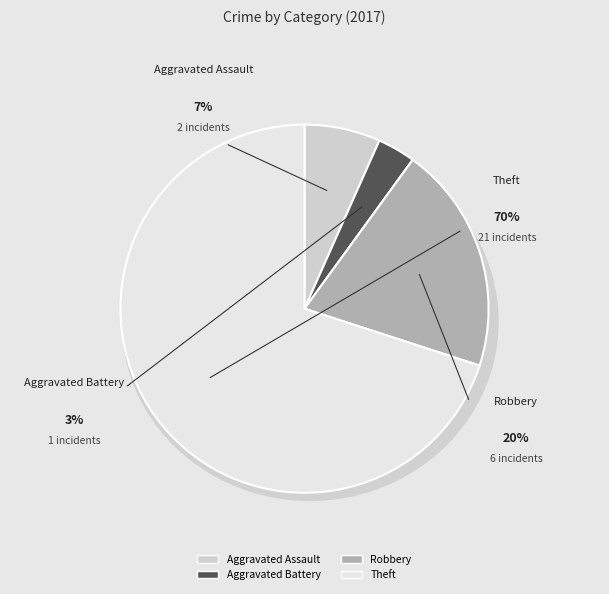

What percentage is the Aggravated Battery slice, to the nearest percent?

3%